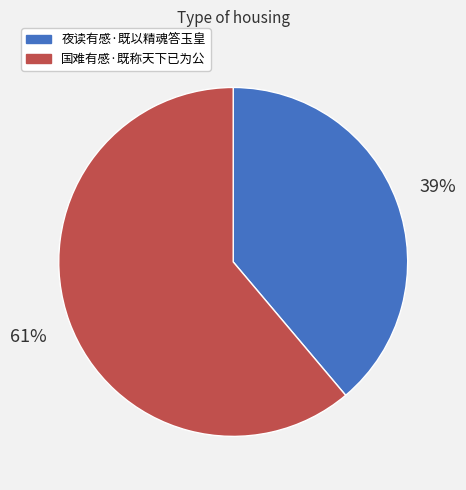

Do 国难有感·既称天下已为公 and 夜读有感·既以精魂答玉皇 together represent more than half of the pie?

Yes